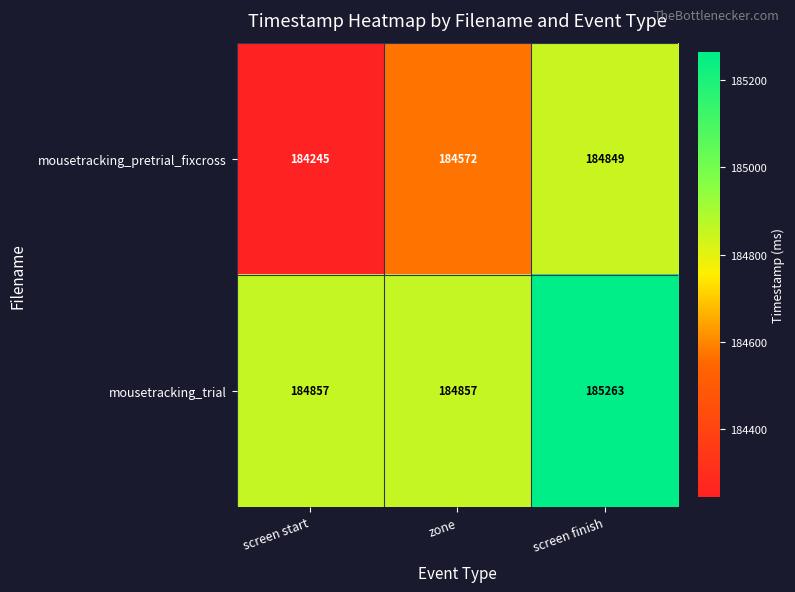

How many distinct data groups are displayed?

2